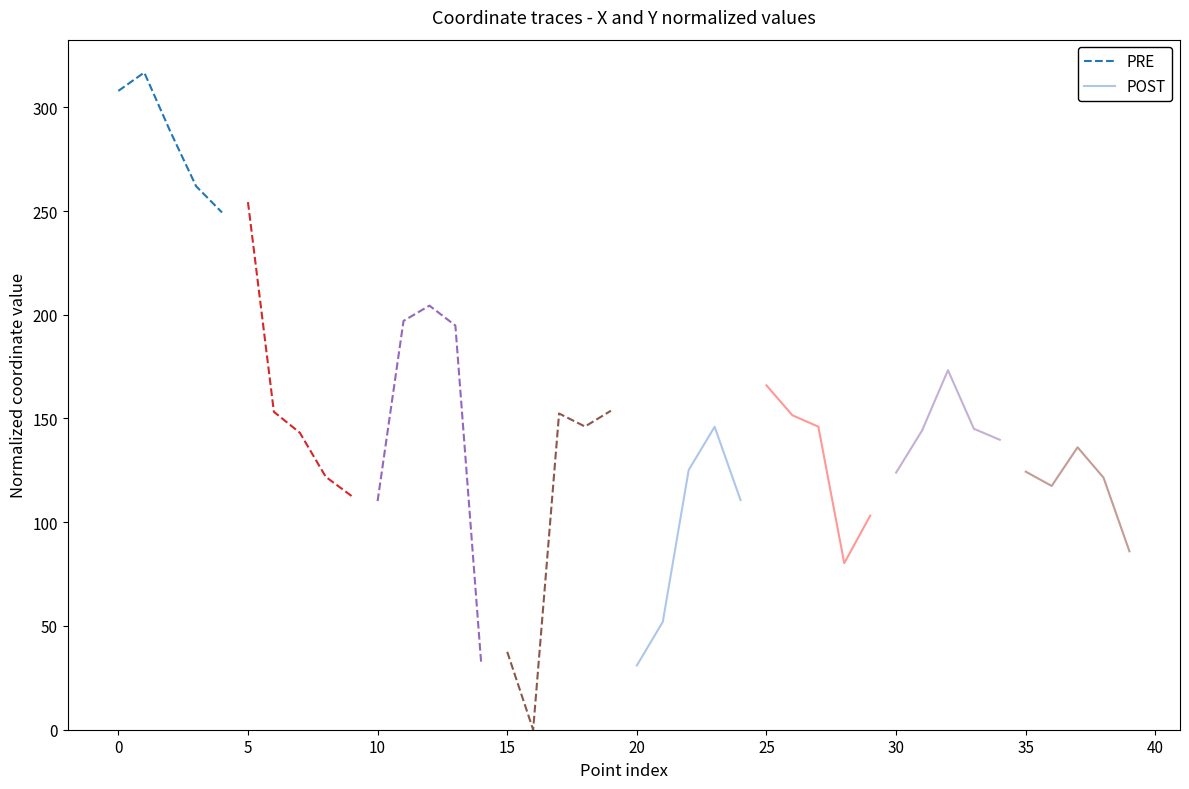

What is the sum of all PRE values?

1424.3